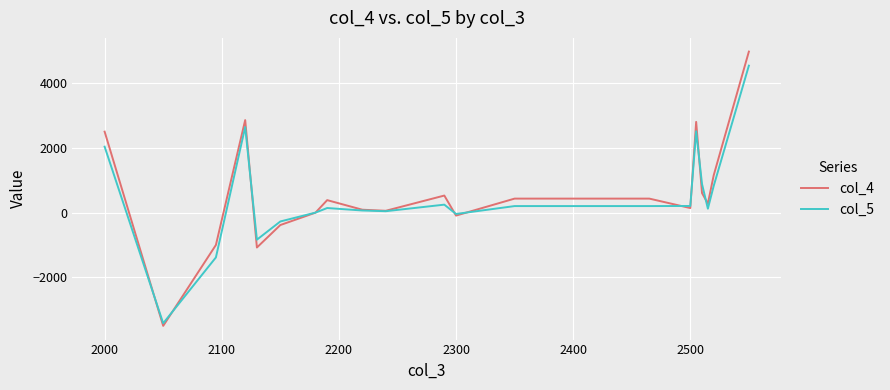

Is this an area chart (filled region under the line)?

No